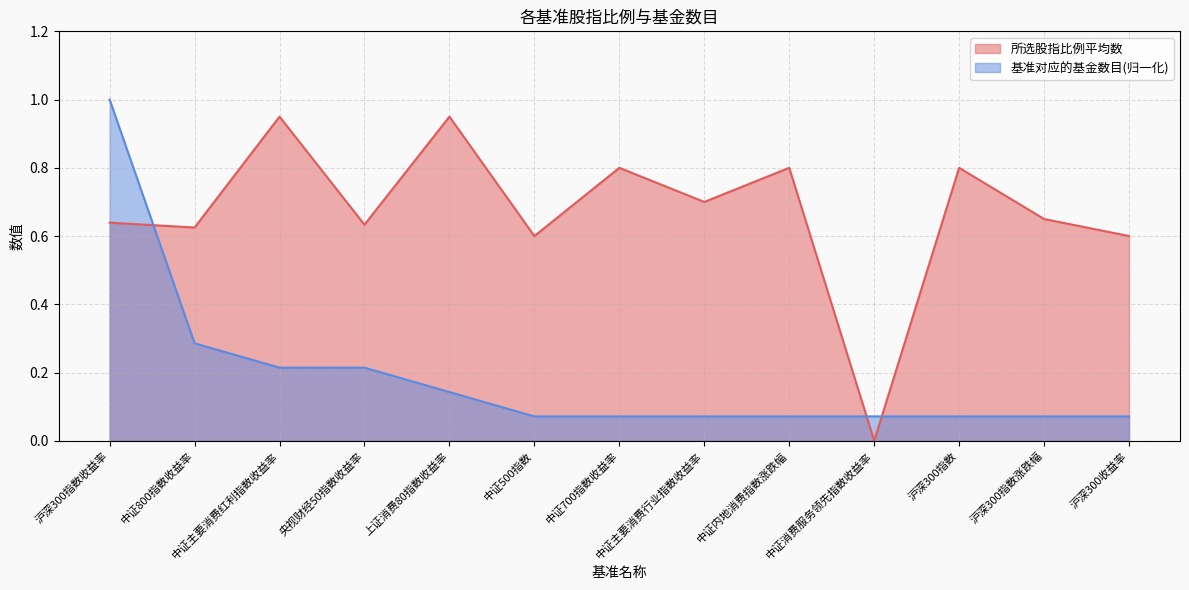

At how many categories does at least one series exceed 0?

13